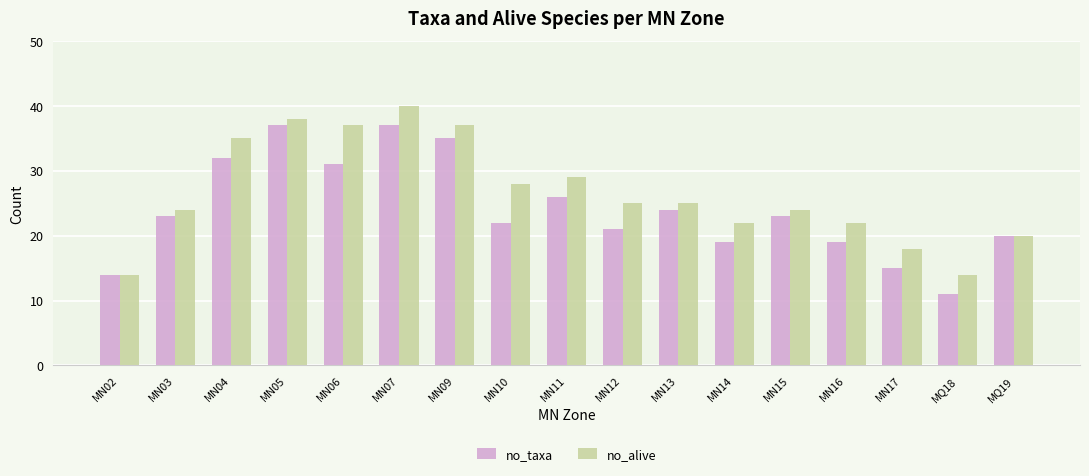

At MN07, list the series in order from smallest to largest.

no_taxa, no_alive